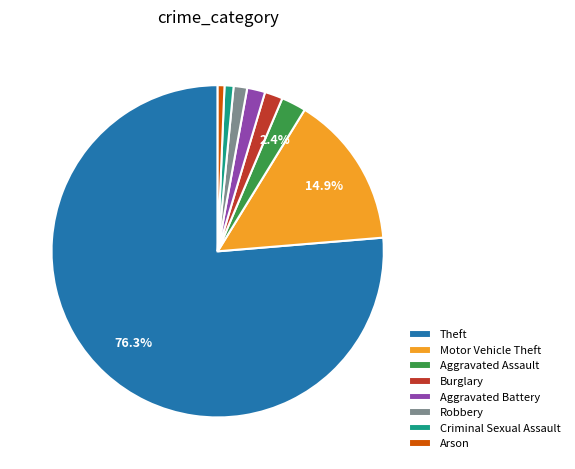

Which slice is the largest?

Theft